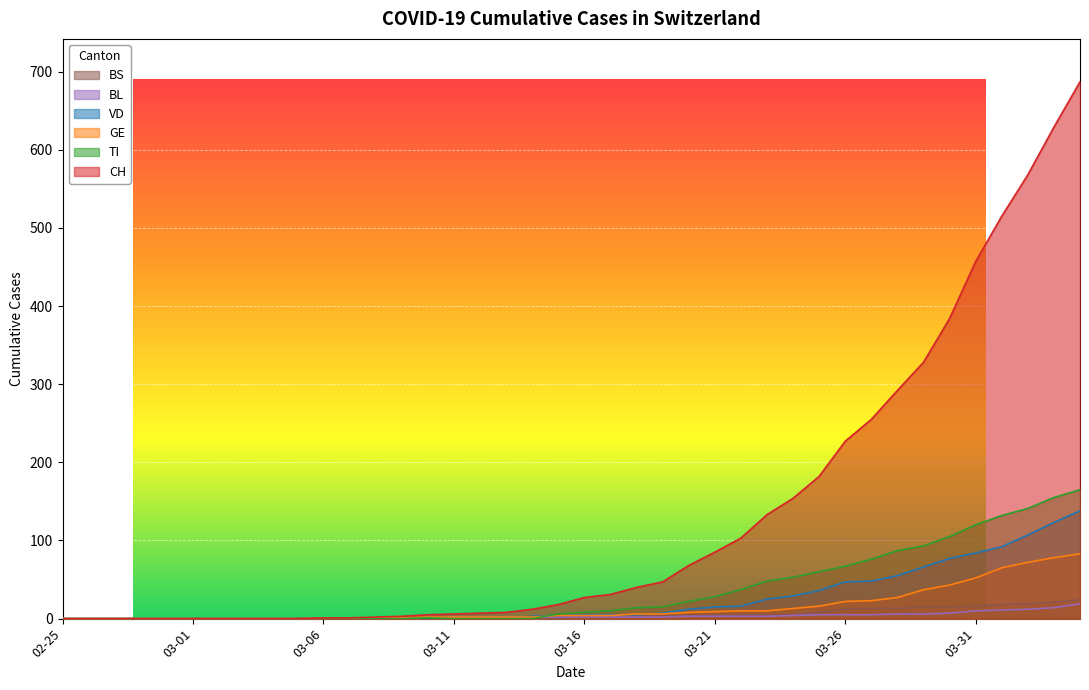

Is the value of VD at 2020-02-27 greater than the value of GE at 2020-03-21?

No